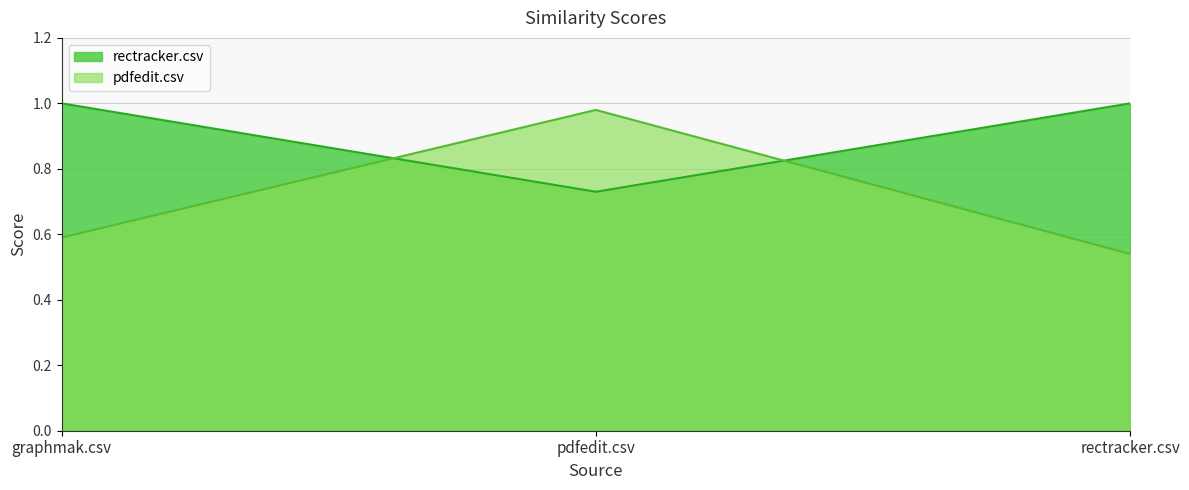

What are all the series names shown in the legend?

rectracker.csv, pdfedit.csv